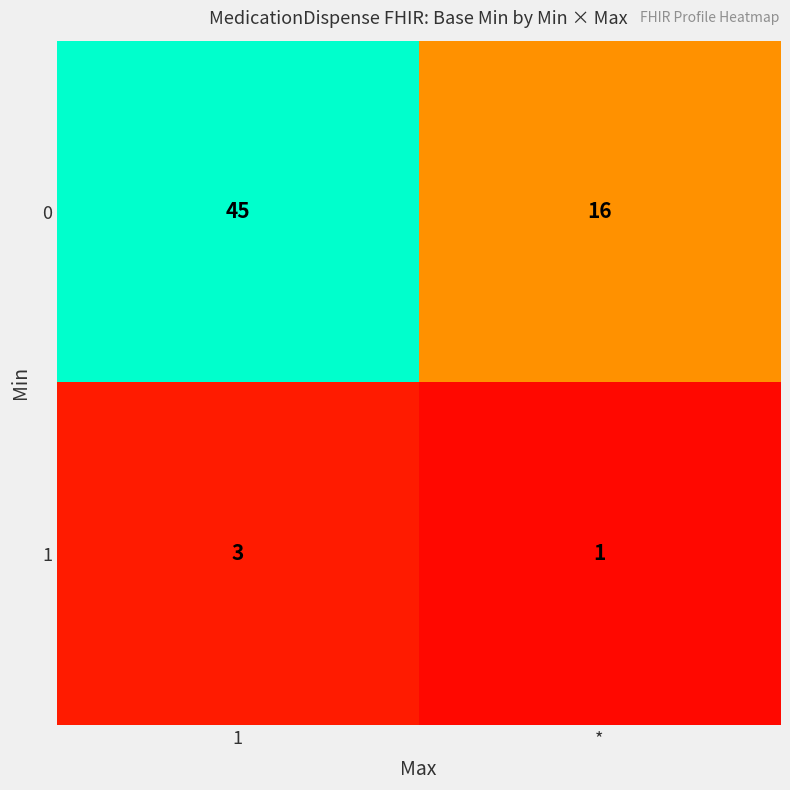

Which label corresponds to the largest value in the chart?

1